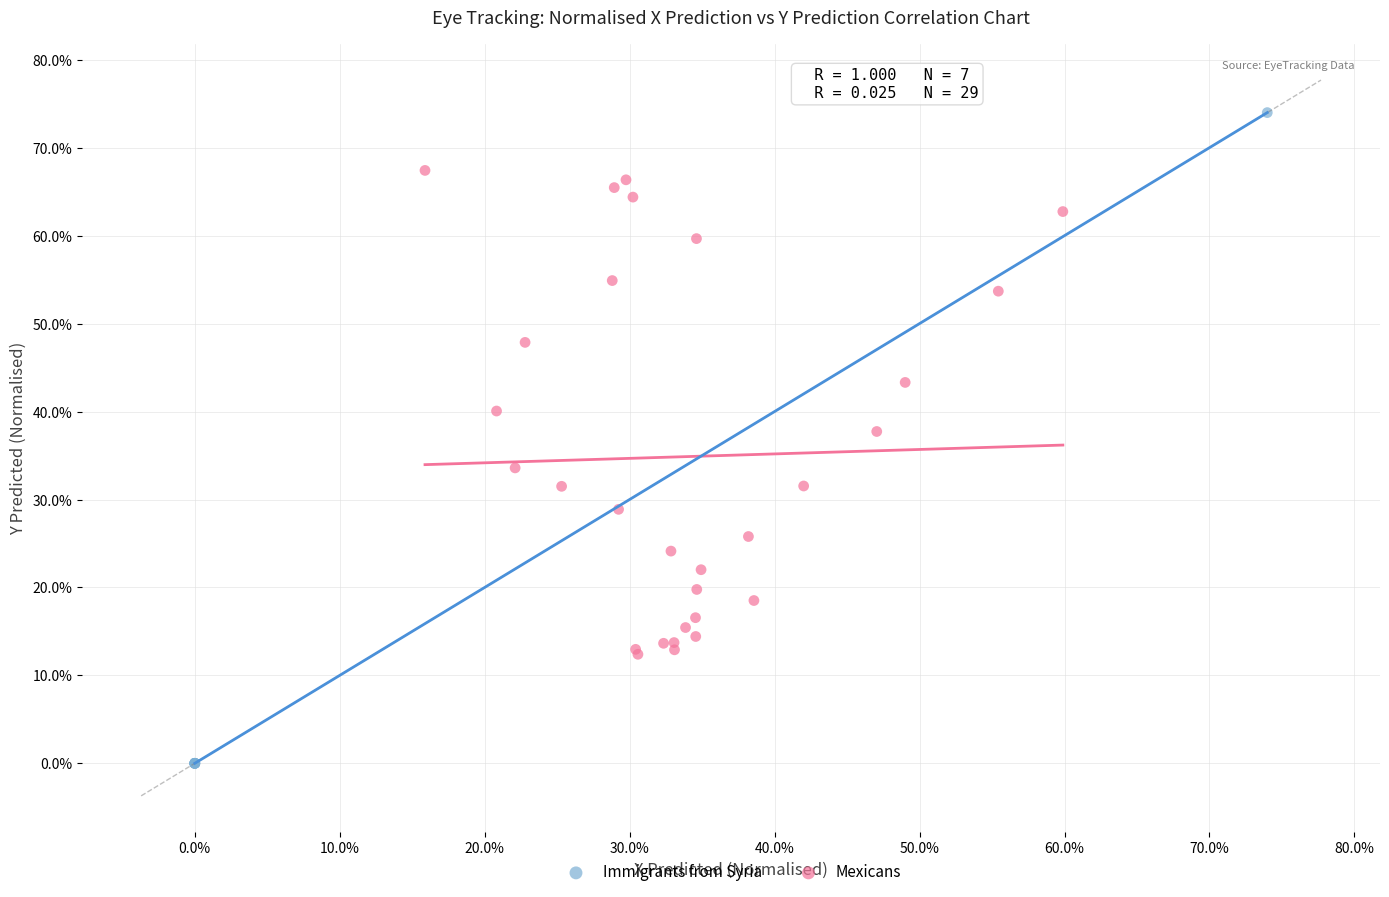

What are all the series names shown in the legend?

Immigrants from Syria, Mexicans